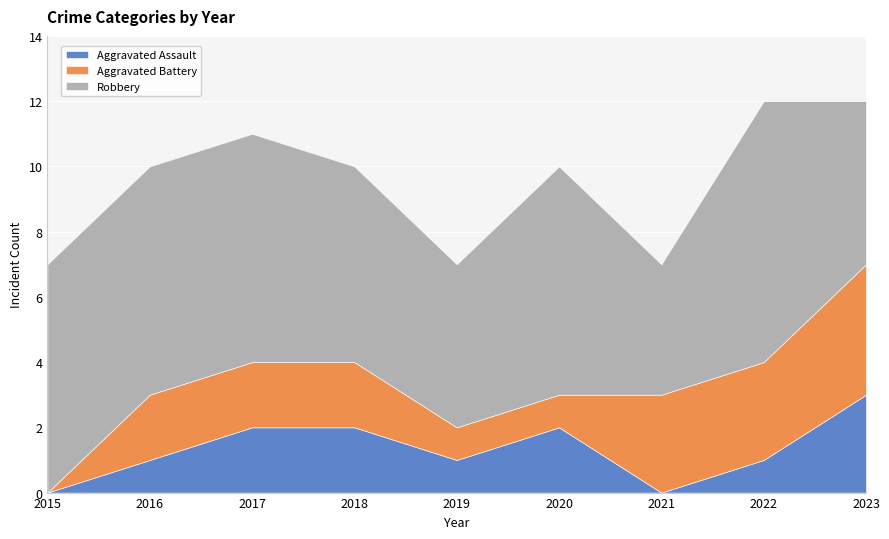

At which label does Robbery reach its peak?

2022